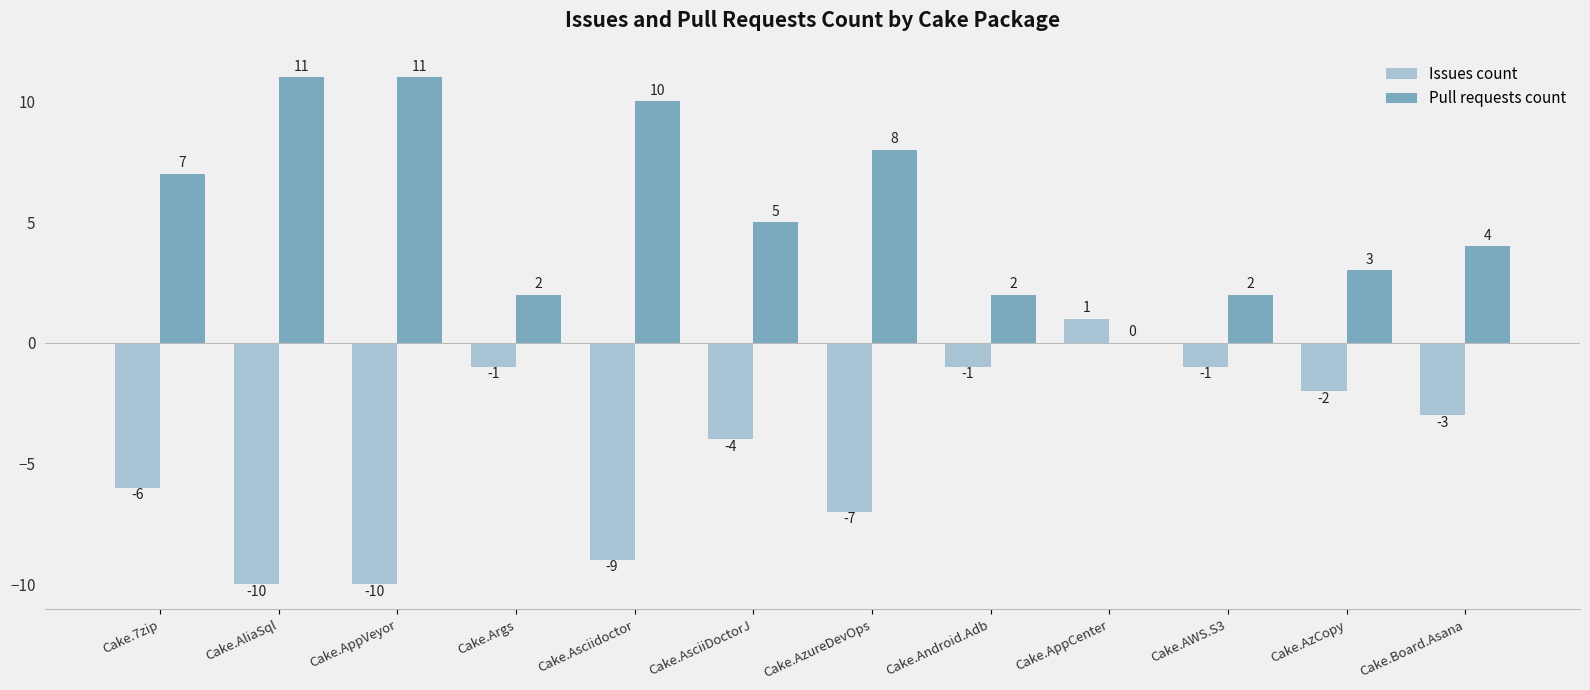

What are all the series names shown in the legend?

Issues count, Pull requests count